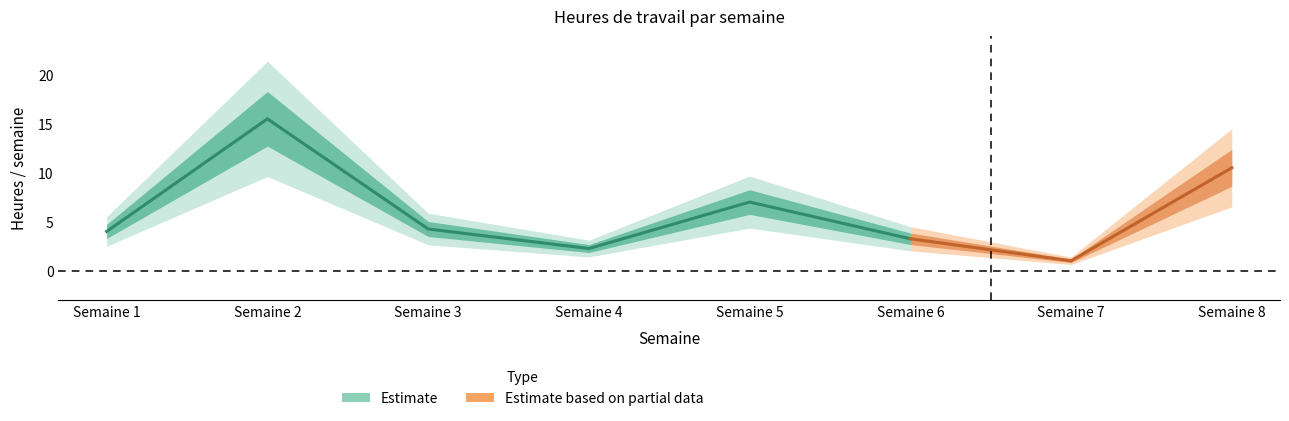

What is the value of the 2nd point from the left?

15.5